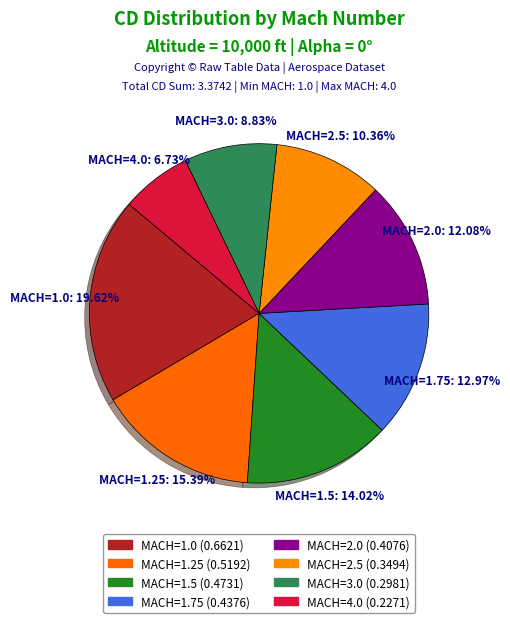

Which category has the biggest portion of the pie?

MACH=1.0